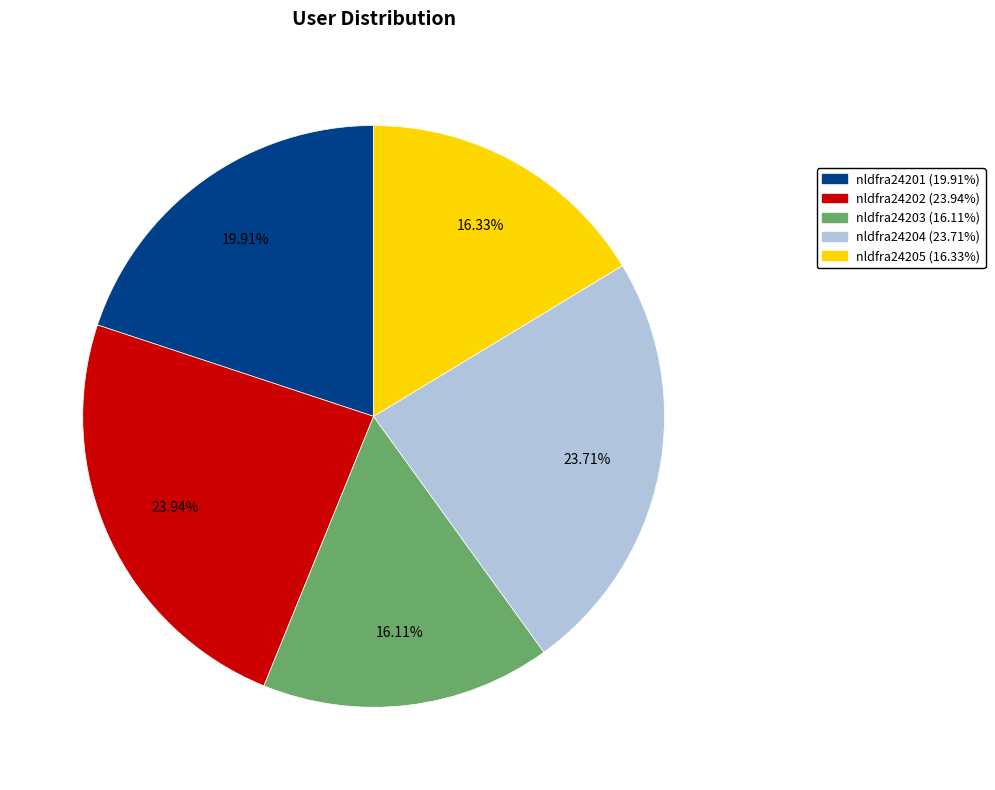

Is the sum of nldfra24205 and nldfra24202 greater than half?

No